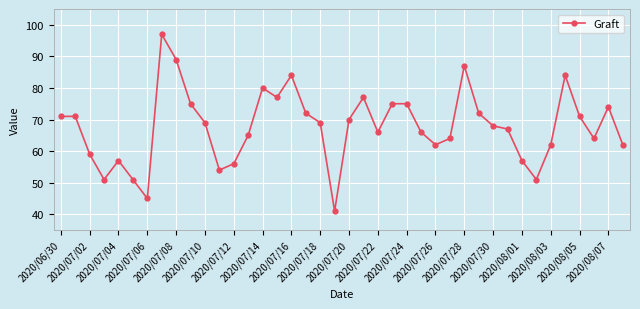

True or false: there are more than 0 points higher than both neighbors.

True